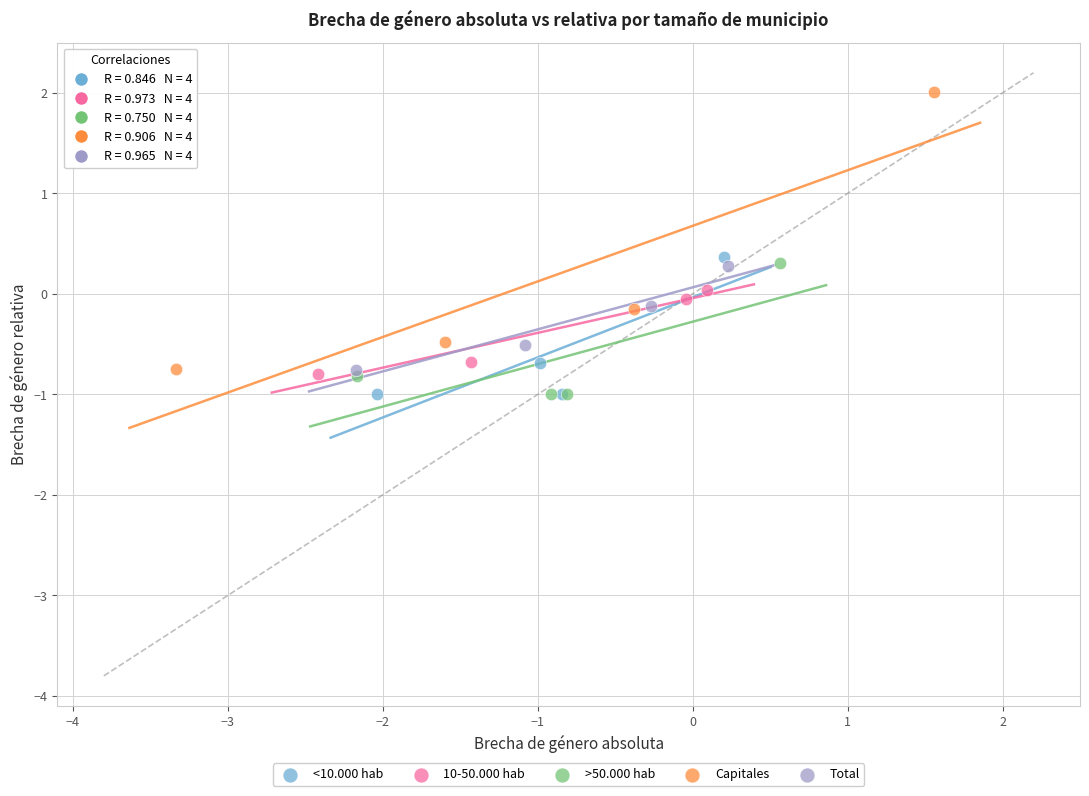

Which series reaches the maximum Y coordinate?

Capitales